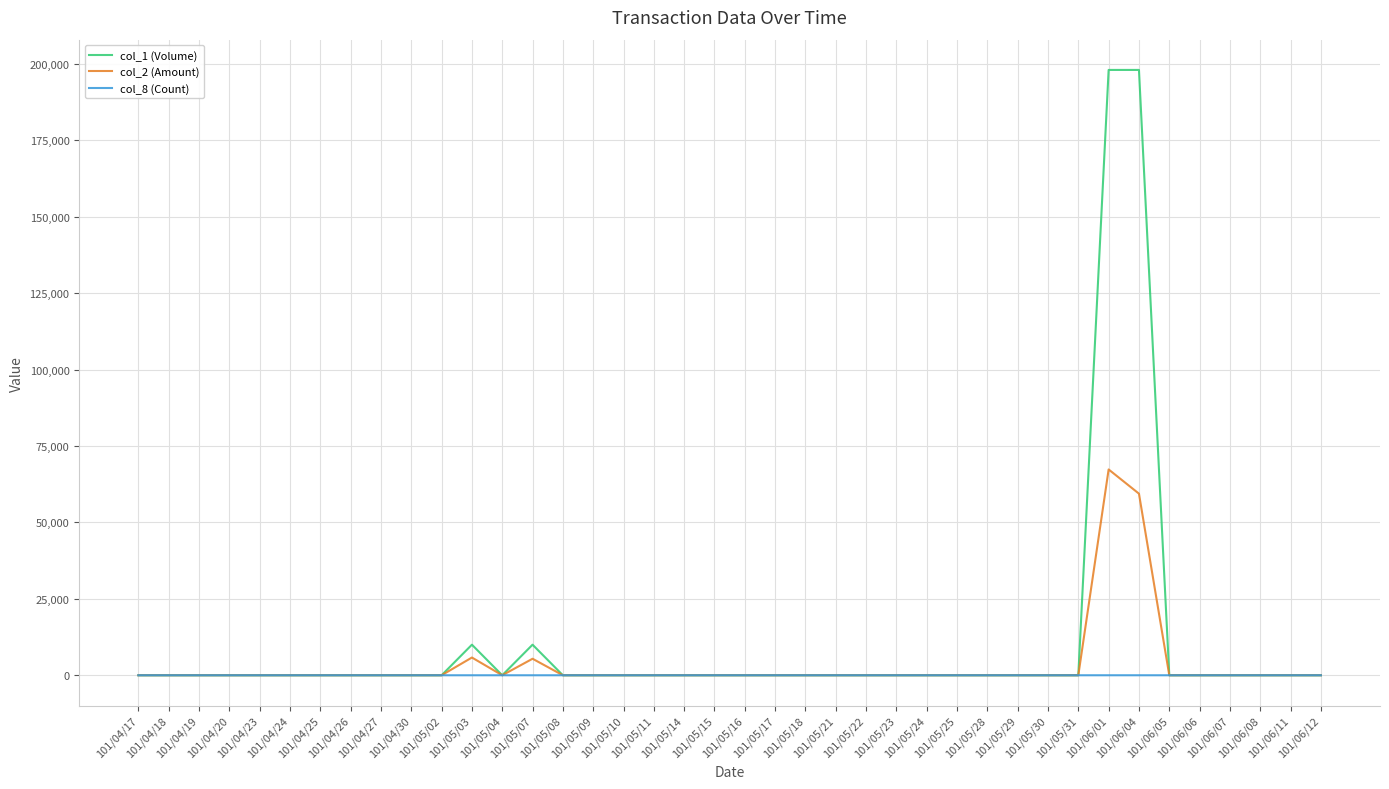

Does the chart have visible grid lines?

Yes